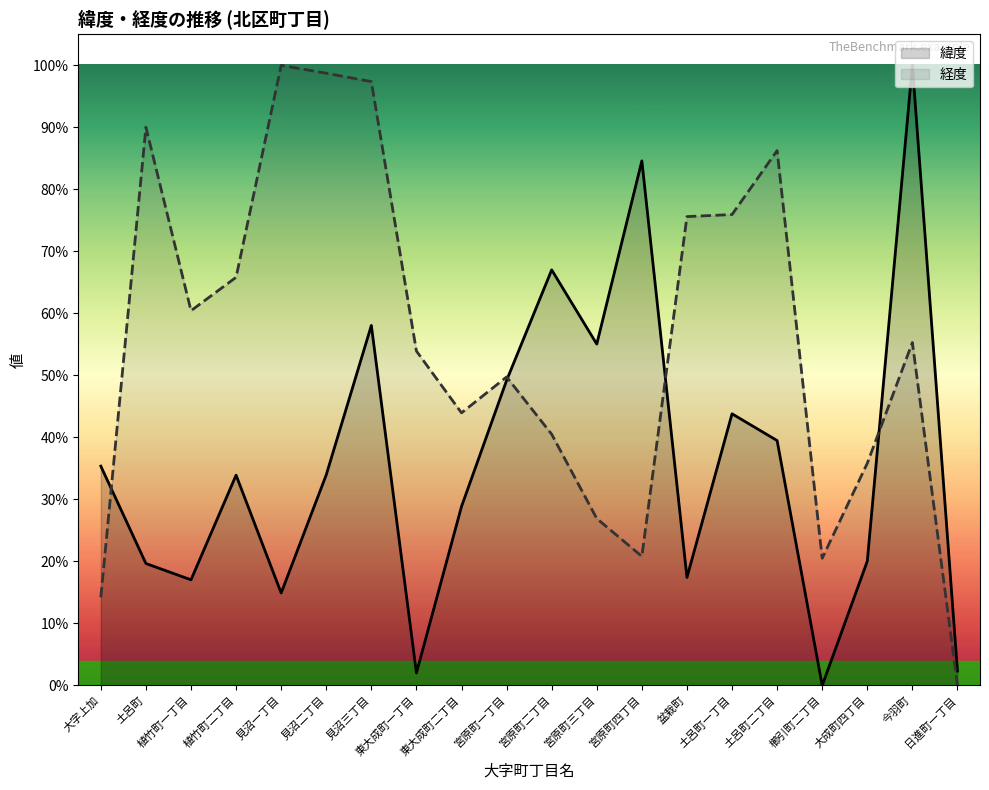

How many interior local peaks does the 緯度 series have?

6